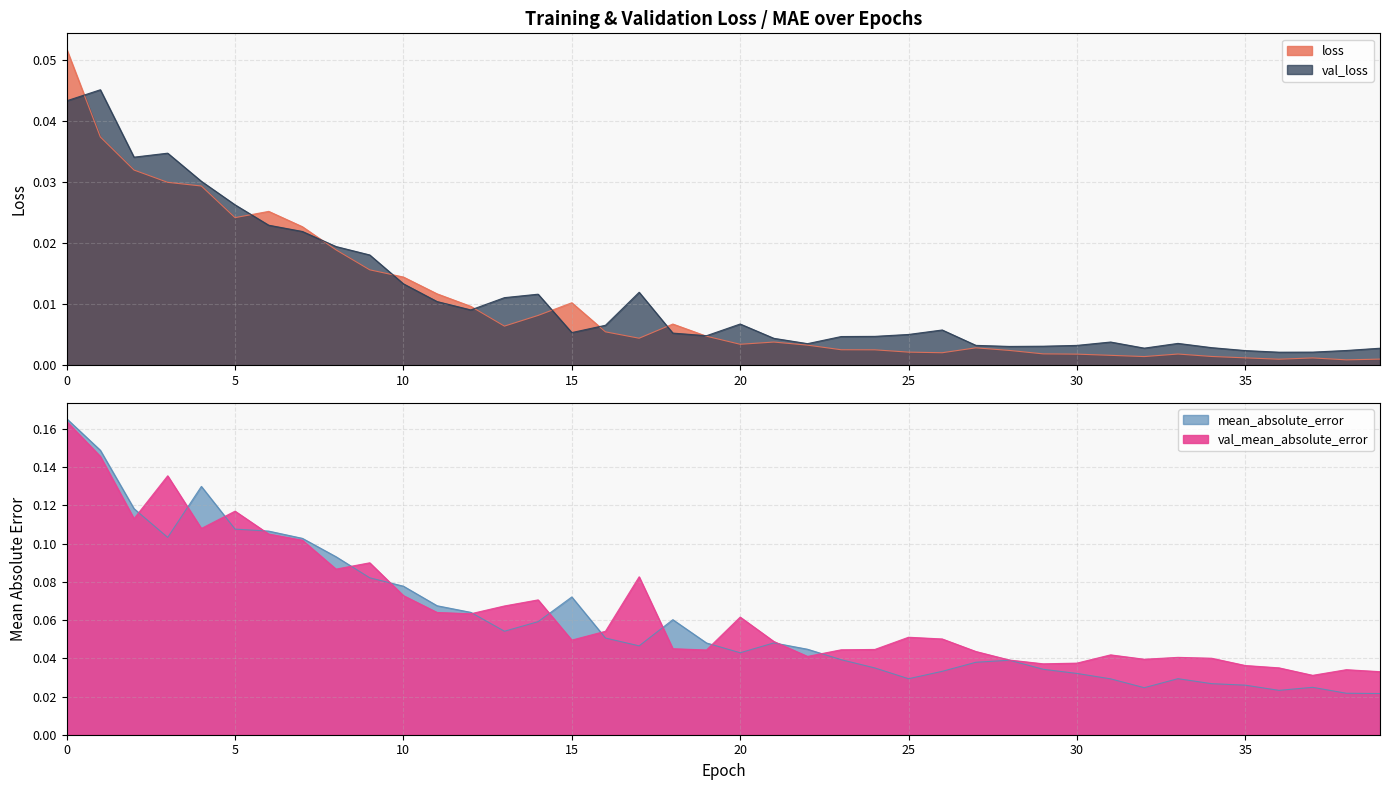

Reading right to left, list all the values displayed in this chart.

loss: 0.0	0.0	0.0	0.0	0.0	0.0	0.0	0.0	0.0	0.0	0.0	0.0	0.0	0.0	0.0	0.0	0.0	0.0	0.0	0.0	0.0	0.0	0.0	0.0	0.0	0.0	0.0	0.0	0.0	0.0	0.0	0.0	0.0	0.0	0.0	0.0	0.0	0.0	0.0	0.1
val_loss: 0.0	0.0	0.0	0.0	0.0	0.0	0.0	0.0	0.0	0.0	0.0	0.0	0.0	0.0	0.0	0.0	0.0	0.0	0.0	0.0	0.0	0.0	0.0	0.0	0.0	0.0	0.0	0.0	0.0	0.0	0.0	0.0	0.0	0.0	0.0	0.0	0.0	0.0	0.0	0.0
mean_absolute_error: 0.0	0.0	0.0	0.0	0.0	0.0	0.0	0.0	0.0	0.0	0.0	0.0	0.0	0.0	0.0	0.0	0.0	0.0	0.0	0.0	0.0	0.1	0.0	0.1	0.1	0.1	0.1	0.1	0.1	0.1	0.1	0.1	0.1	0.1	0.1	0.1	0.1	0.1	0.1	0.2
val_mean_absolute_error: 0.0	0.0	0.0	0.0	0.0	0.0	0.0	0.0	0.0	0.0	0.0	0.0	0.0	0.1	0.1	0.0	0.0	0.0	0.0	0.1	0.0	0.0	0.1	0.1	0.0	0.1	0.1	0.1	0.1	0.1	0.1	0.1	0.1	0.1	0.1	0.1	0.1	0.1	0.1	0.2